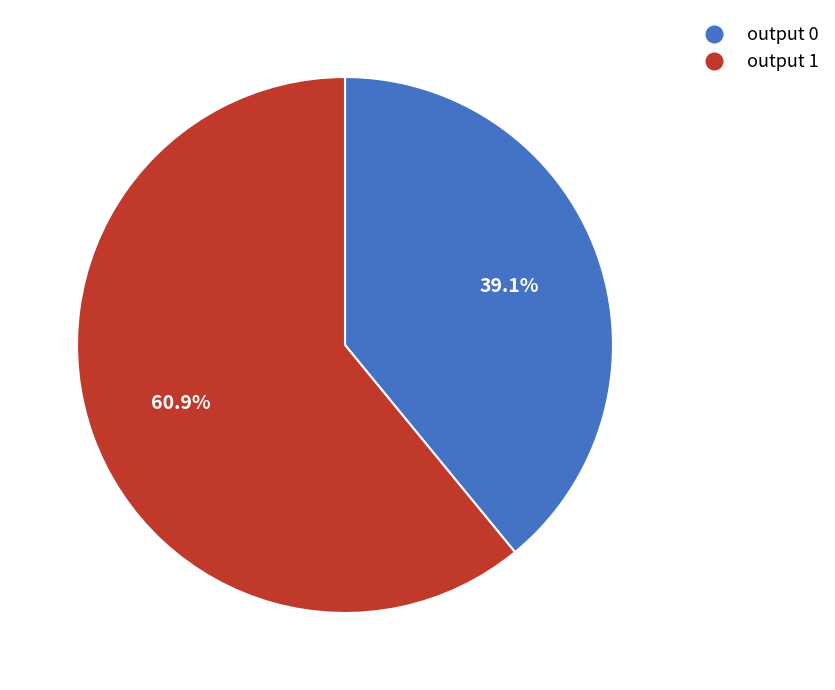

Is output 1 the majority of the pie?

Yes